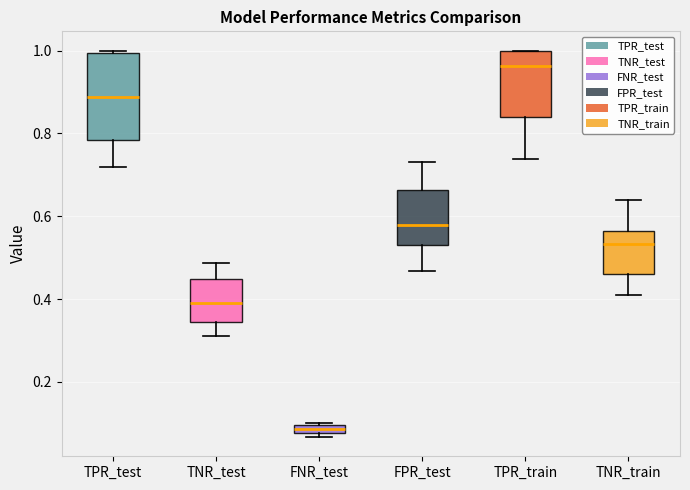

Which box is the tallest, from its lower edge to its upper edge?

TPR_test